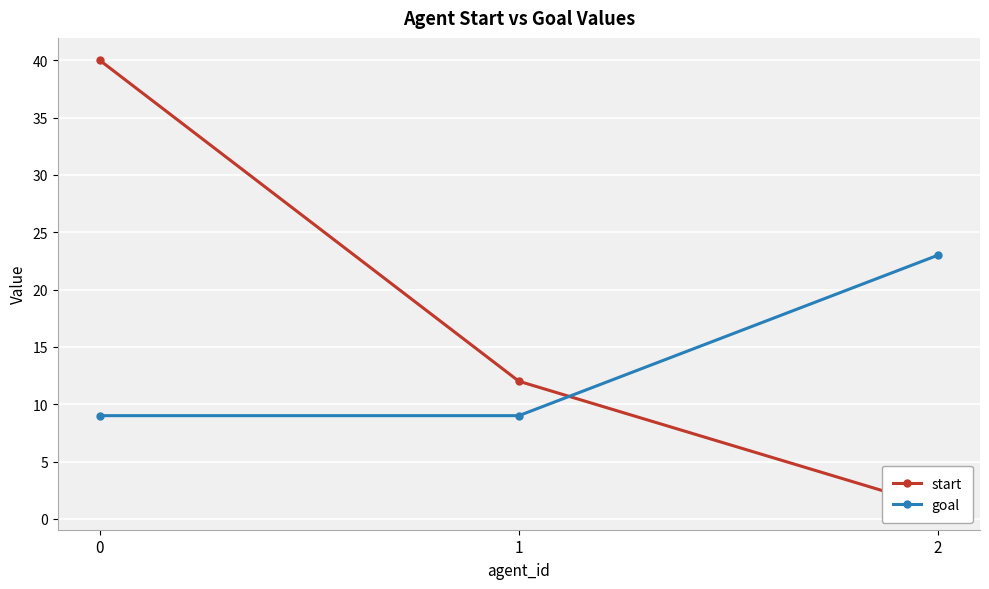

What are all the series names shown in the legend?

start, goal